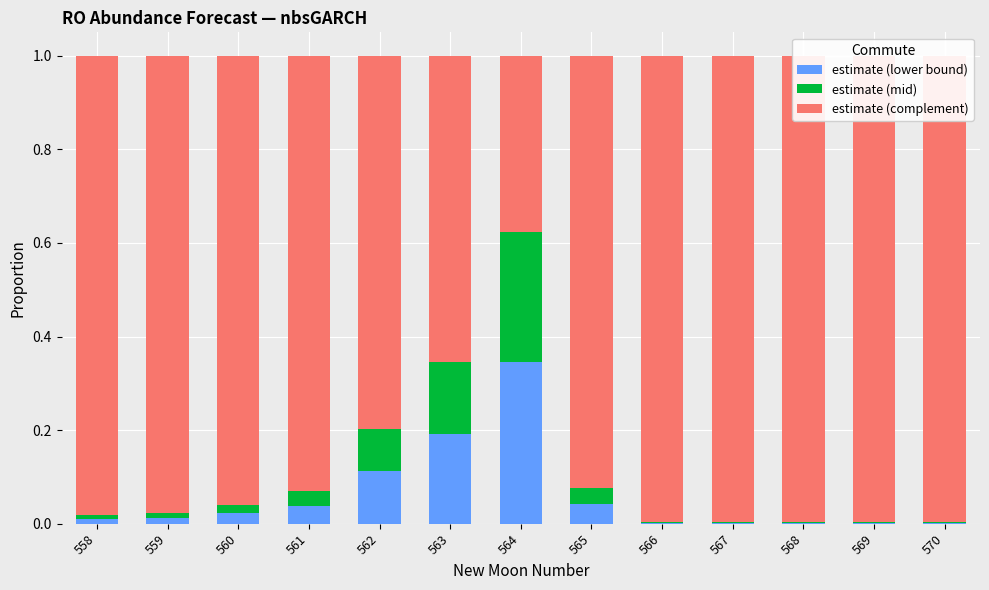

Between 563 and 570, which is larger?

563